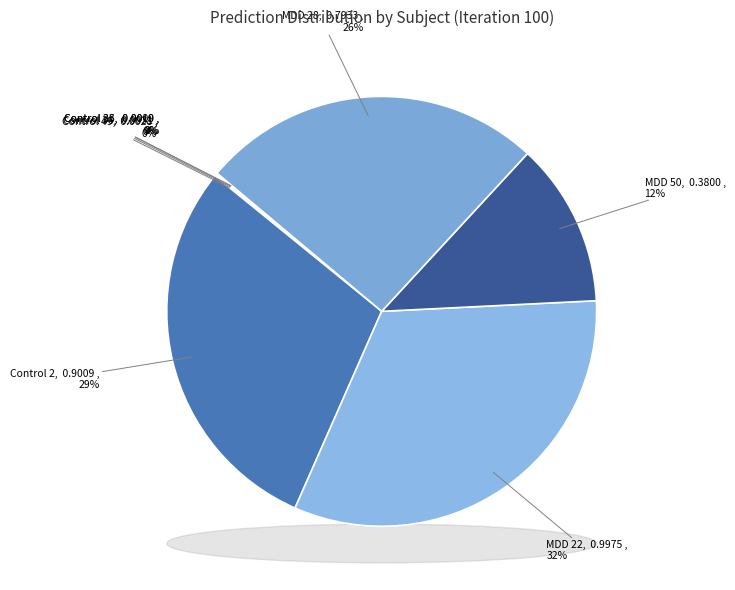

To the nearest percent, what percentage of the pie is Control 2?

29%